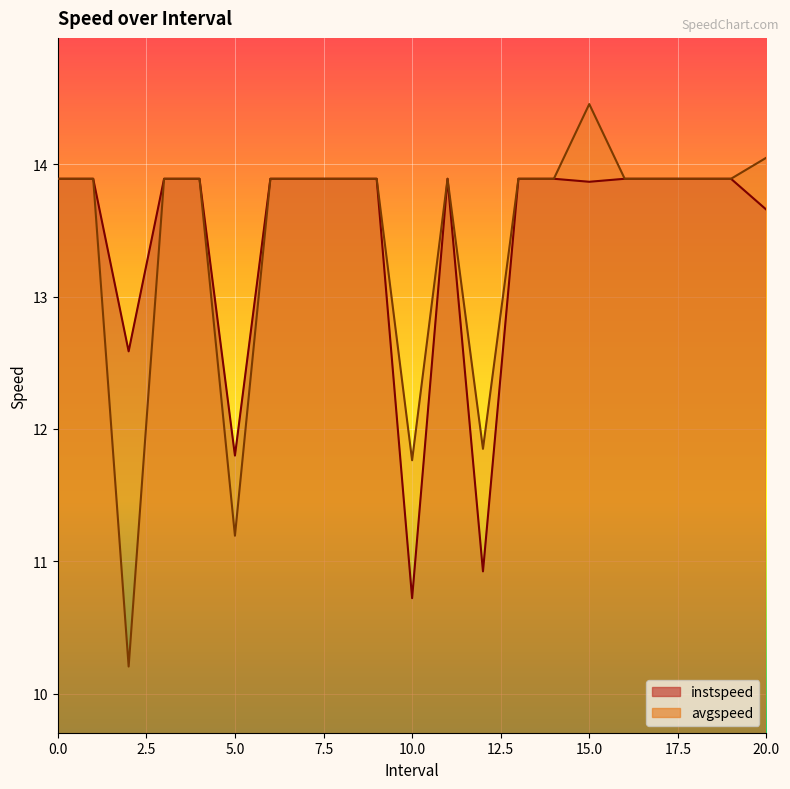

True or false: instspeed has a value of 13.9 at 13.

True